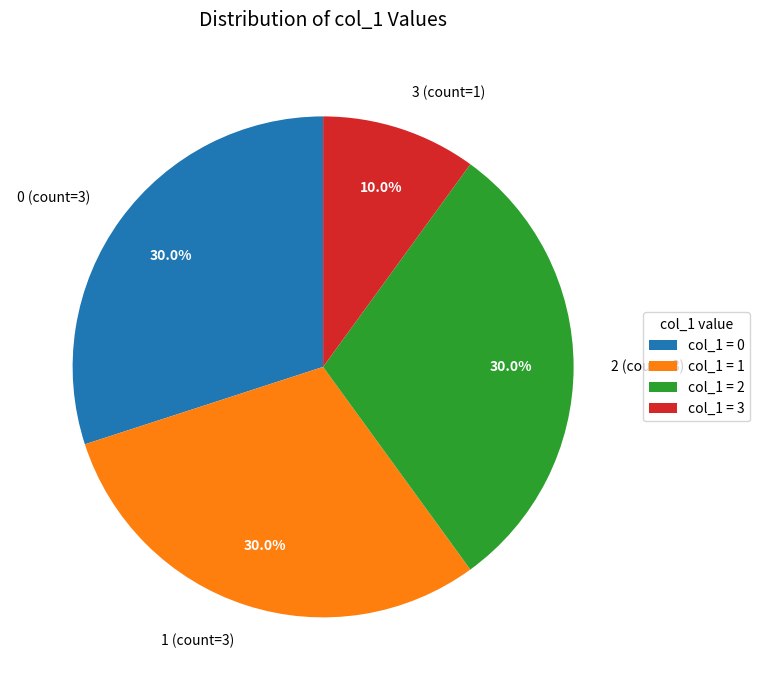

Which slice is the smallest?

3 (count=1)